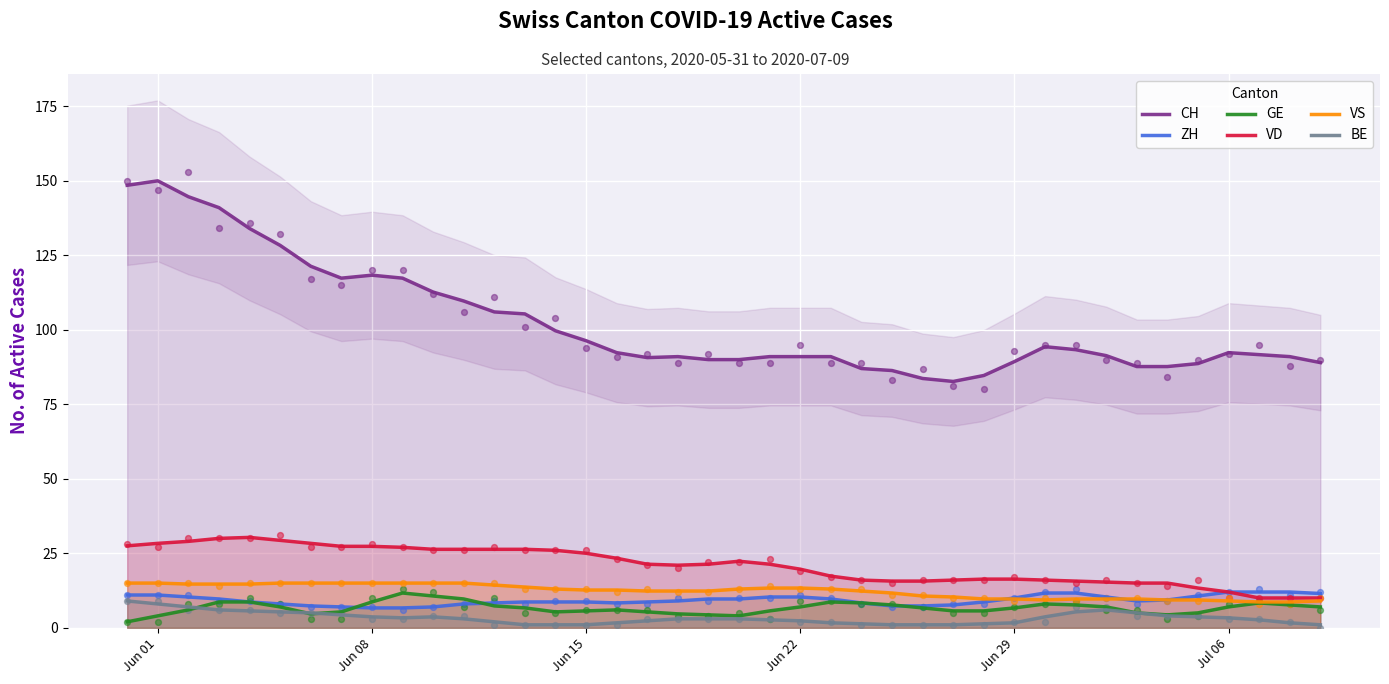

The VS series shows 13.3 at Jun 22. True or false?

True